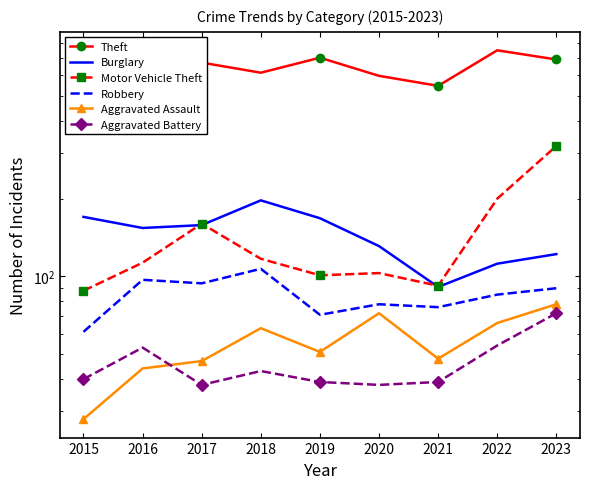

At 2017, list the series in order from largest to smallest.

Theft, Motor Vehicle Theft, Burglary, Robbery, Aggravated Assault, Aggravated Battery